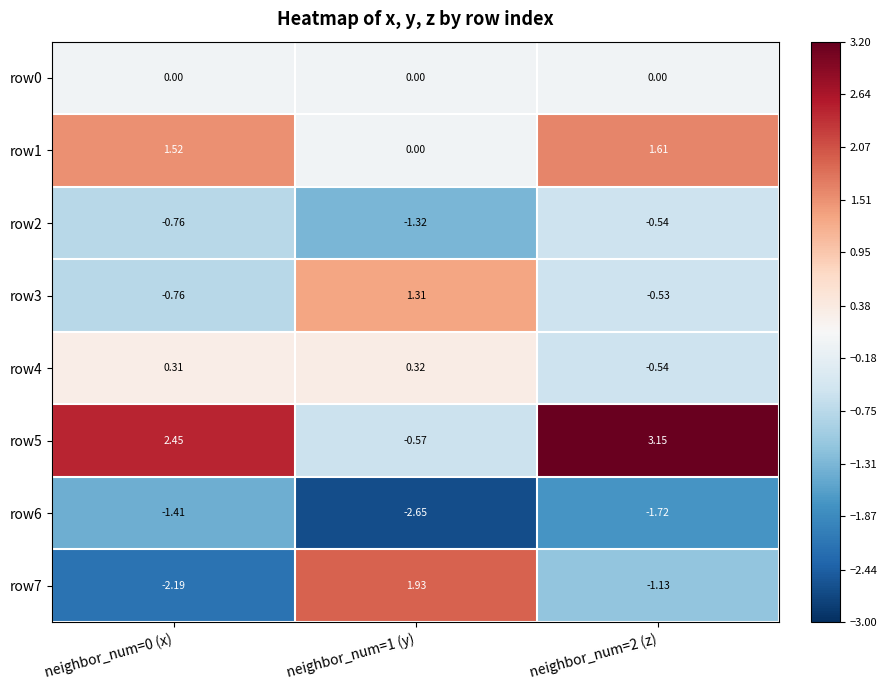

How many data points in row7 are less than -1?

2